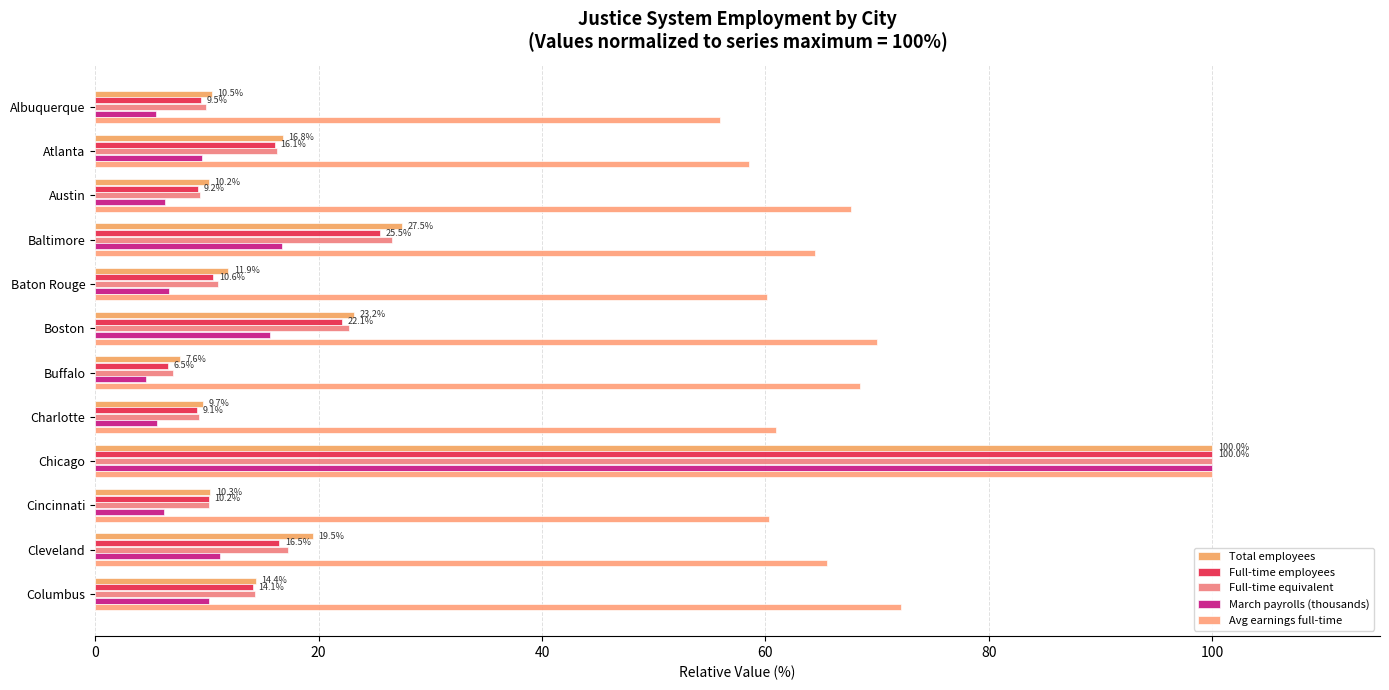

Reading left to right, transcribe all the data shown in this chart.

Total employees: 10.5	16.8	10.2	27.5	11.9	23.2	7.6	9.7	100.0	10.3	19.5	14.4
Full-time employees: 9.5	16.1	9.2	25.5	10.6	22.1	6.5	9.1	100.0	10.2	16.5	14.1
Full-time equivalent: 9.9	16.3	9.4	26.5	11.0	22.7	7.0	9.3	100.0	10.2	17.3	14.3
March payrolls (thousands): 5.4	9.5	6.3	16.7	6.6	15.6	4.6	5.6	100.0	6.2	11.2	10.2
Avg earnings full-time: 55.9	58.5	67.6	64.5	60.1	70.0	68.5	61.0	100.0	60.3	65.5	72.1